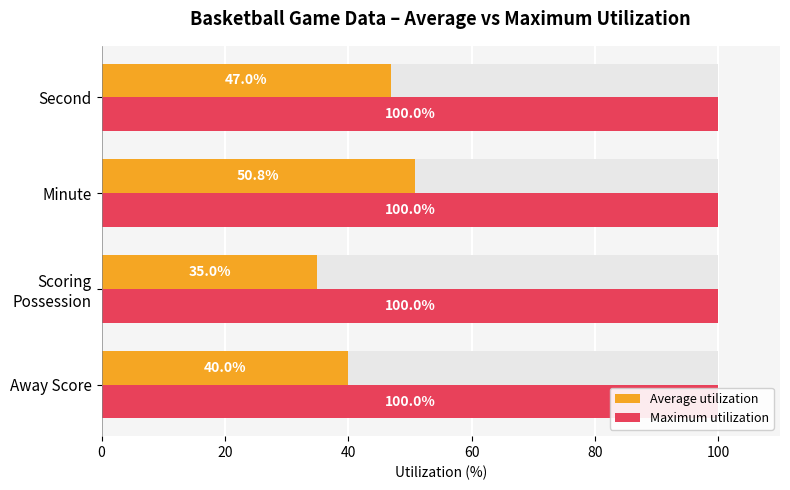

What are all the series names shown in the legend?

Average utilization, Maximum utilization